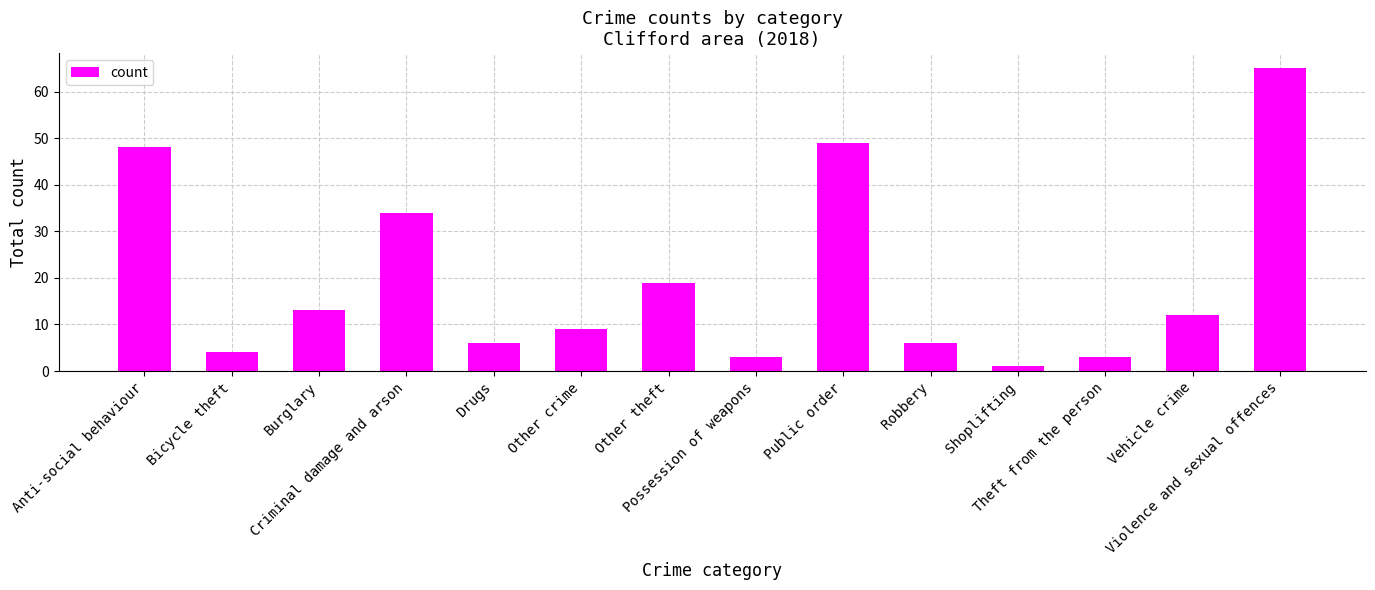

Which label corresponds to the largest value in the chart?

Violence and sexual offences